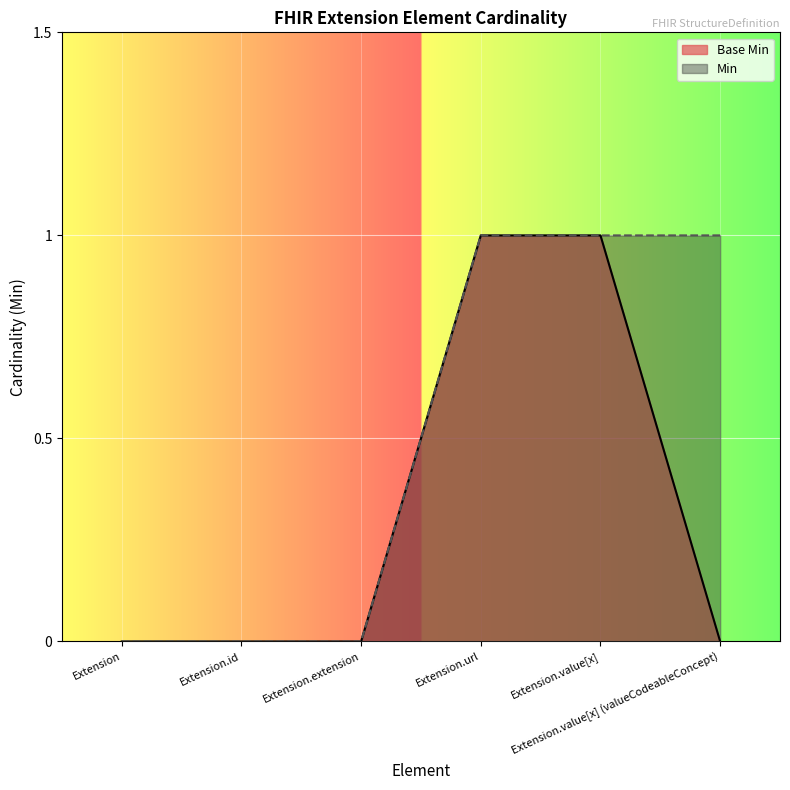

What are all the series names shown in the legend?

Base Min, Min